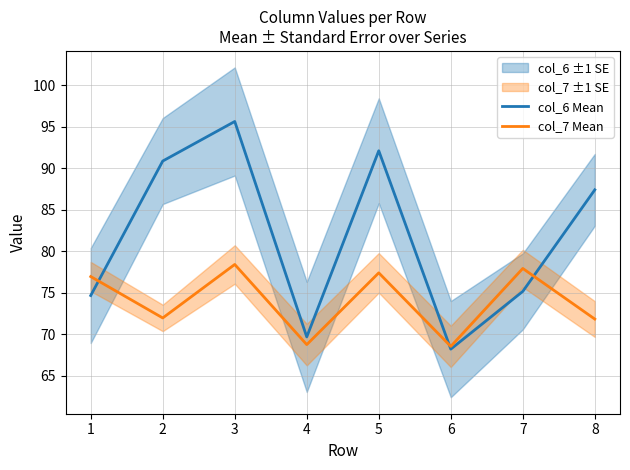

What is the sum of the col_6 Mean values at 6 and 8?

155.6